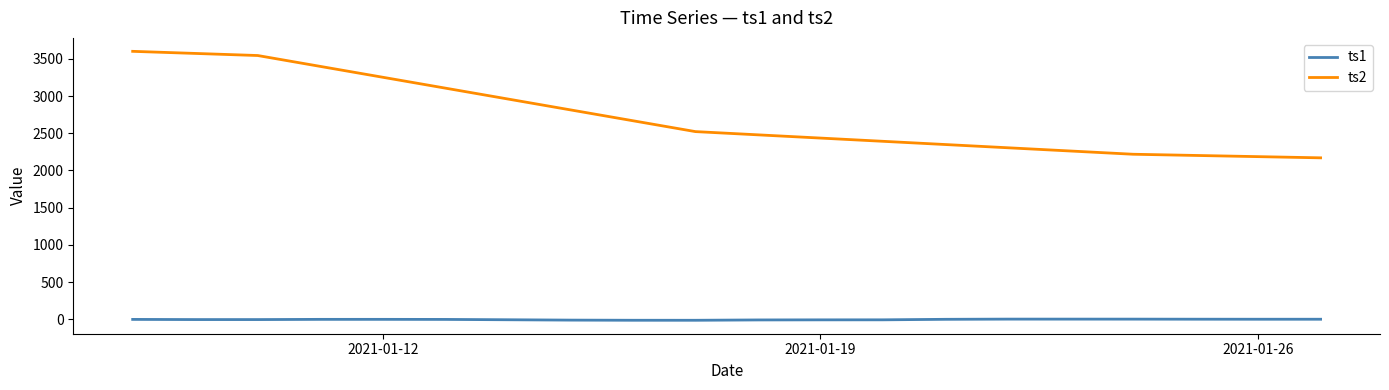

Rank the series by their average value, from highest to lowest.

ts2, ts1